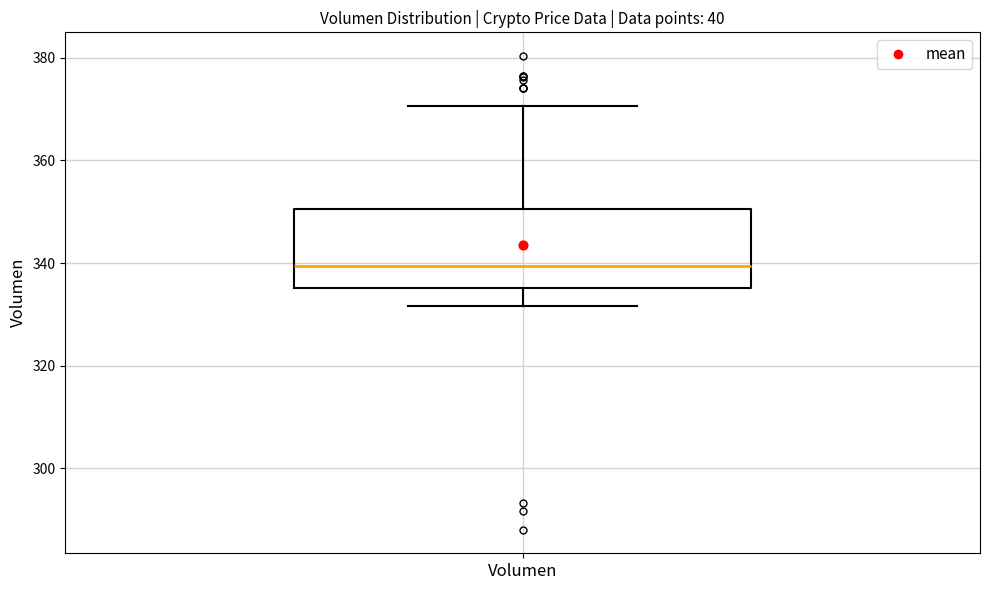

Where does the median line of the box for Volumen sit on the y-axis? The values are not printed on the chart, so give them approximately, as read against the axis.

340